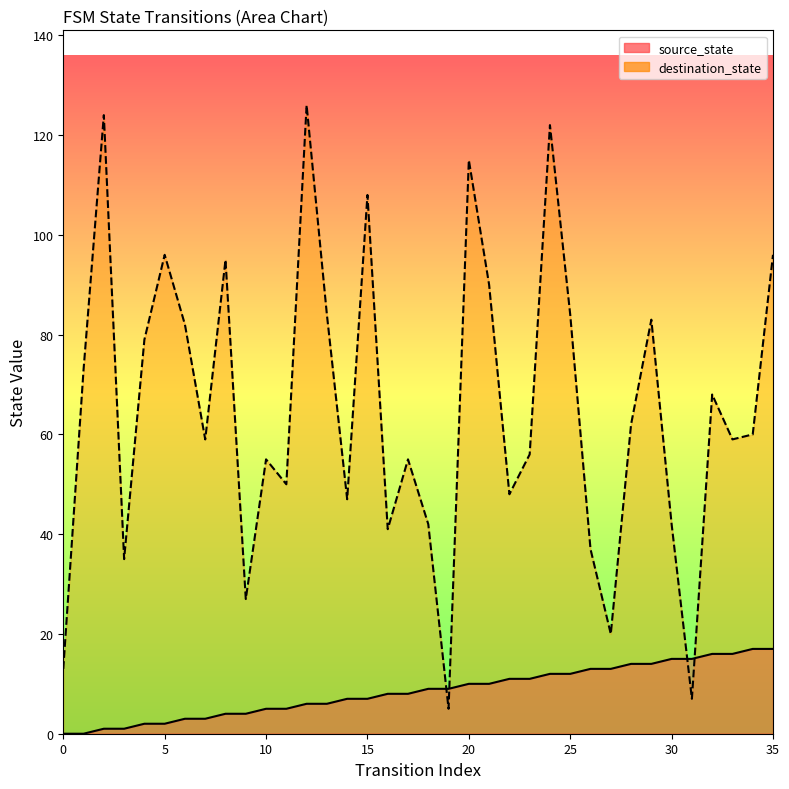

How many values in the destination_state series exceed 60?

17